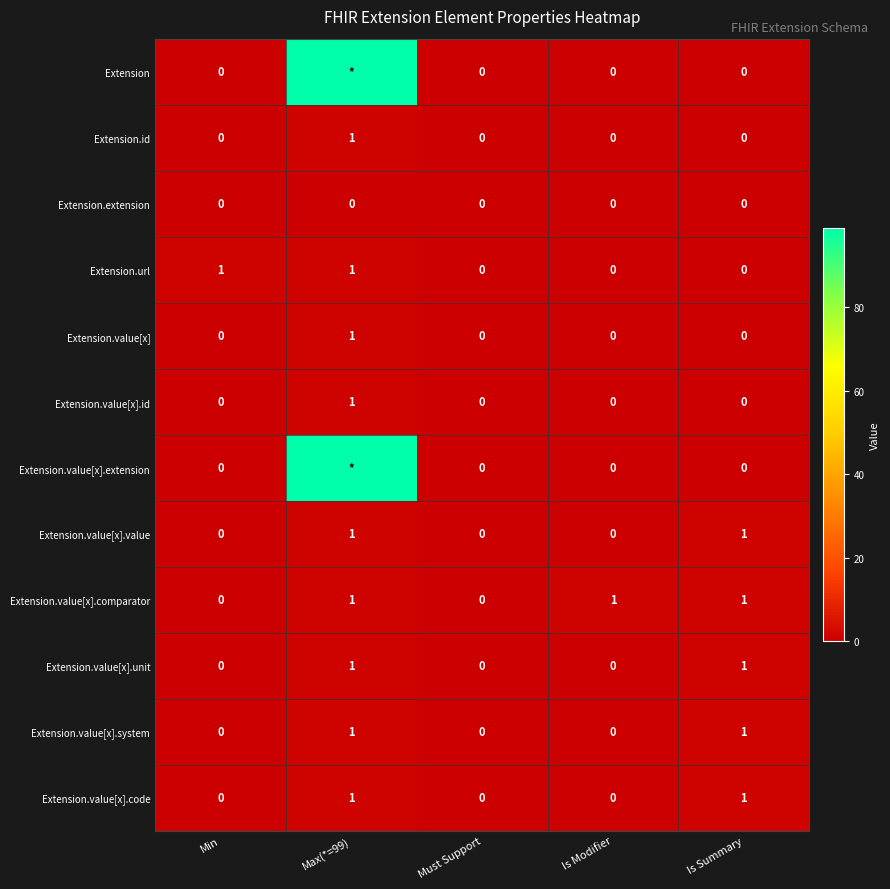

Is it true that Extension.extension equals 0 at Must Support?

True